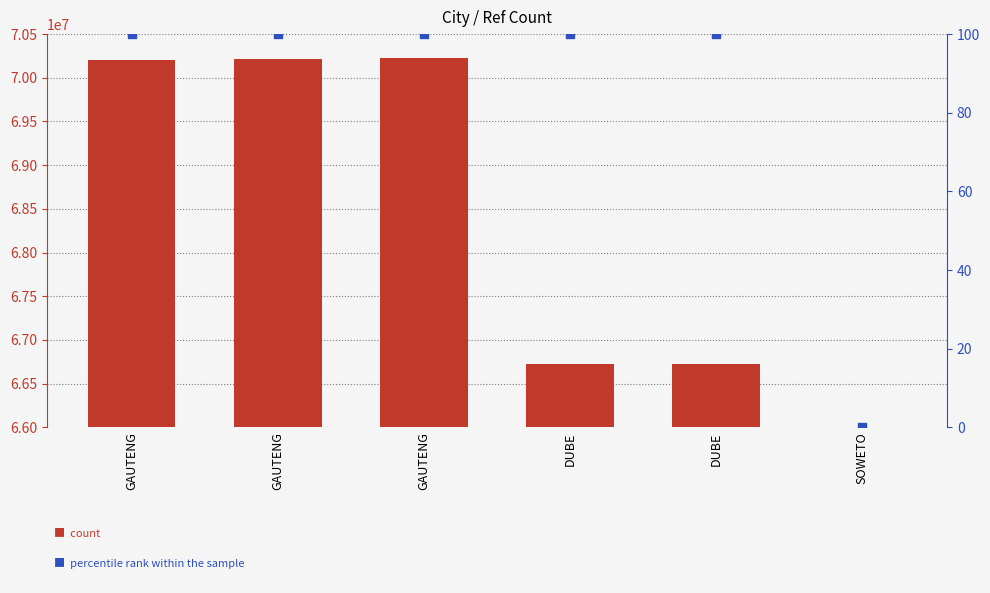

Which series has the widest spread of Y values?

count